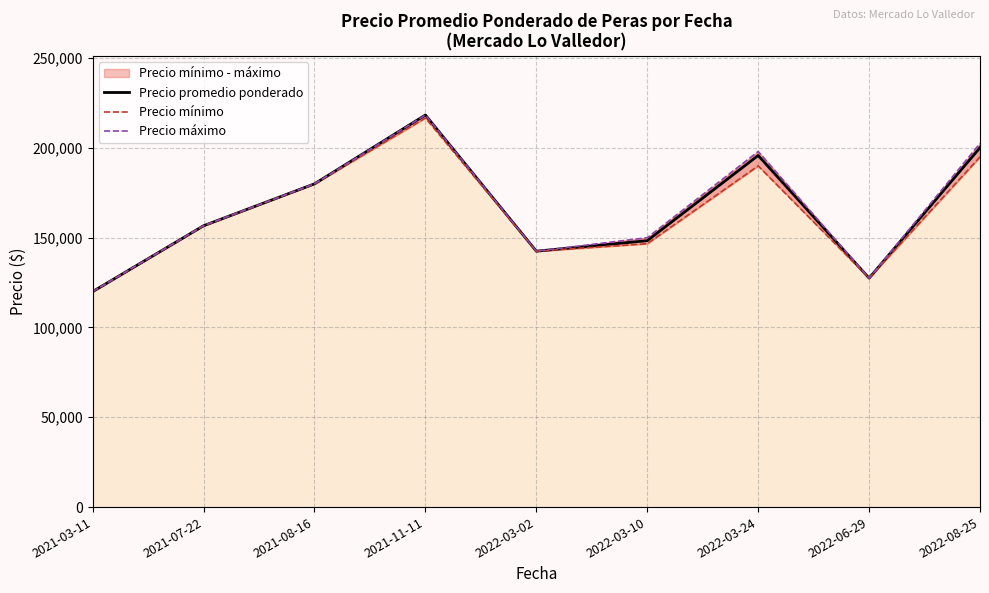

What is the total value across all series at 2021-03-11?

360000.0